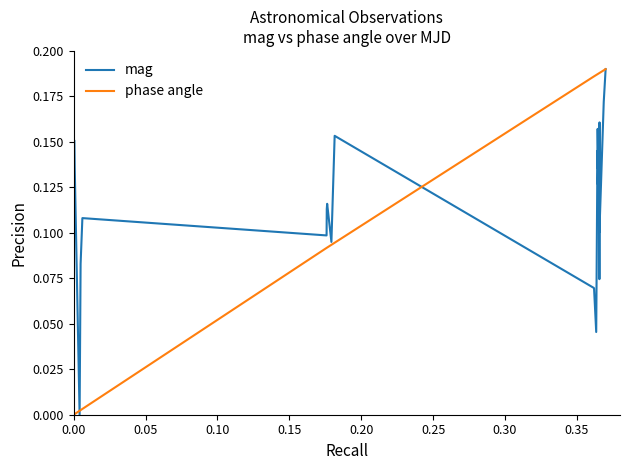

Which series has the largest total across all categories?

phase angle